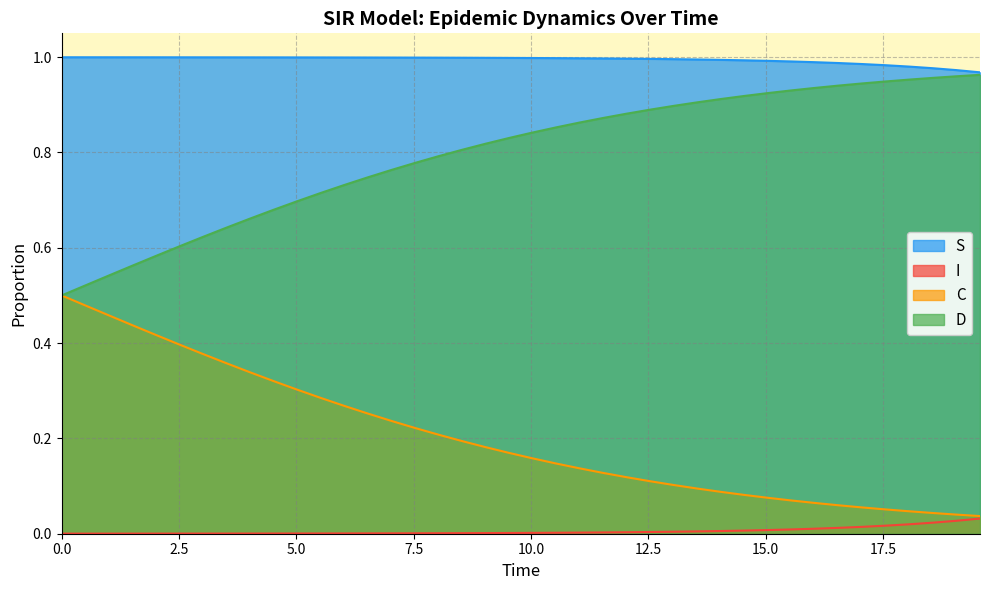

Rank the series by their average value, from lowest to highest.

I, C, D, S